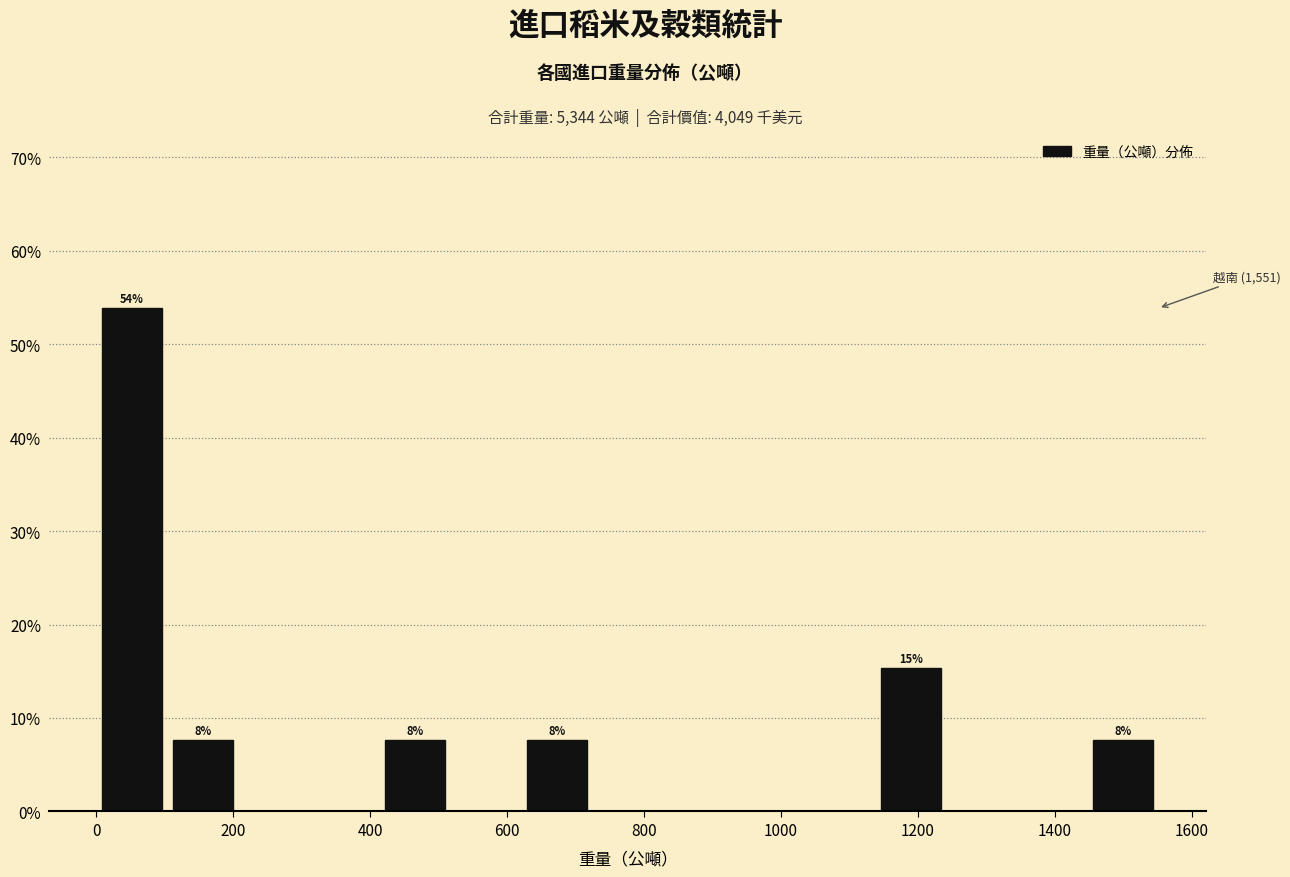

Over which range of the x-axis is the bar tallest?

0 to 100